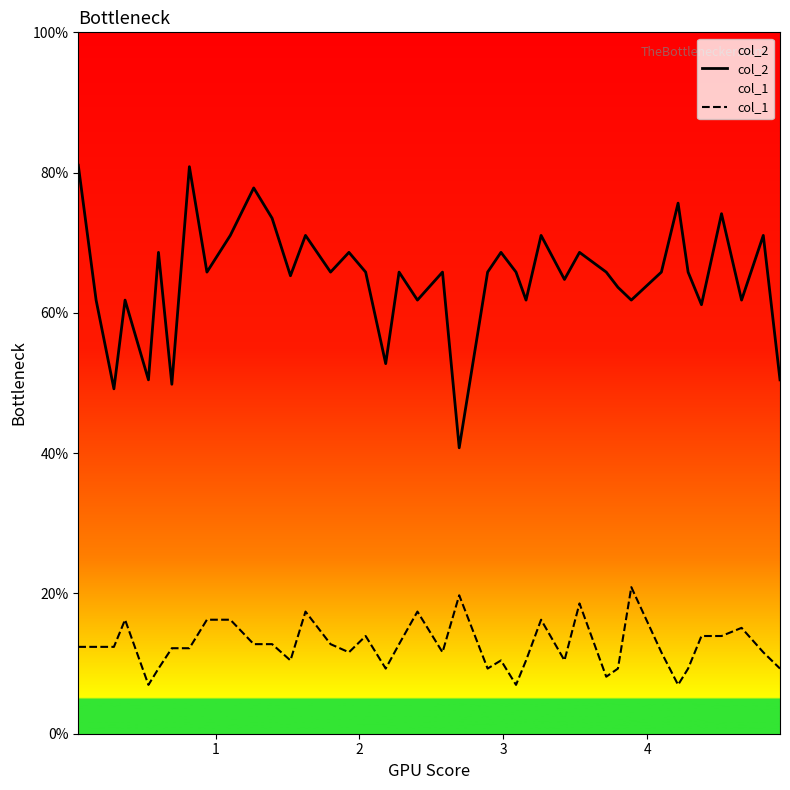

Which series has the widest spread of values?

col_2